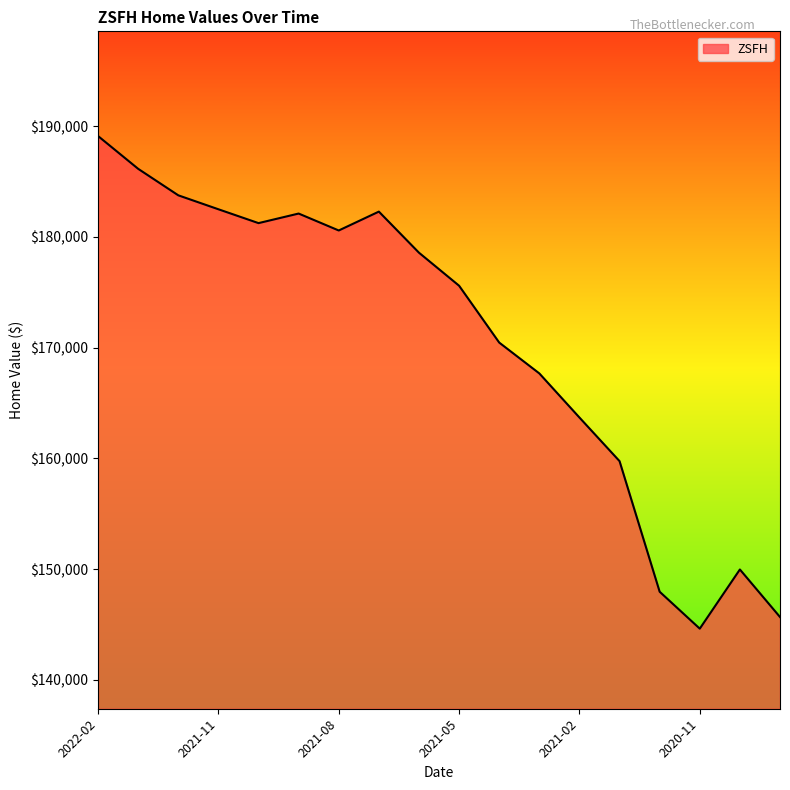

What is the maximum value shown in the chart?

189097